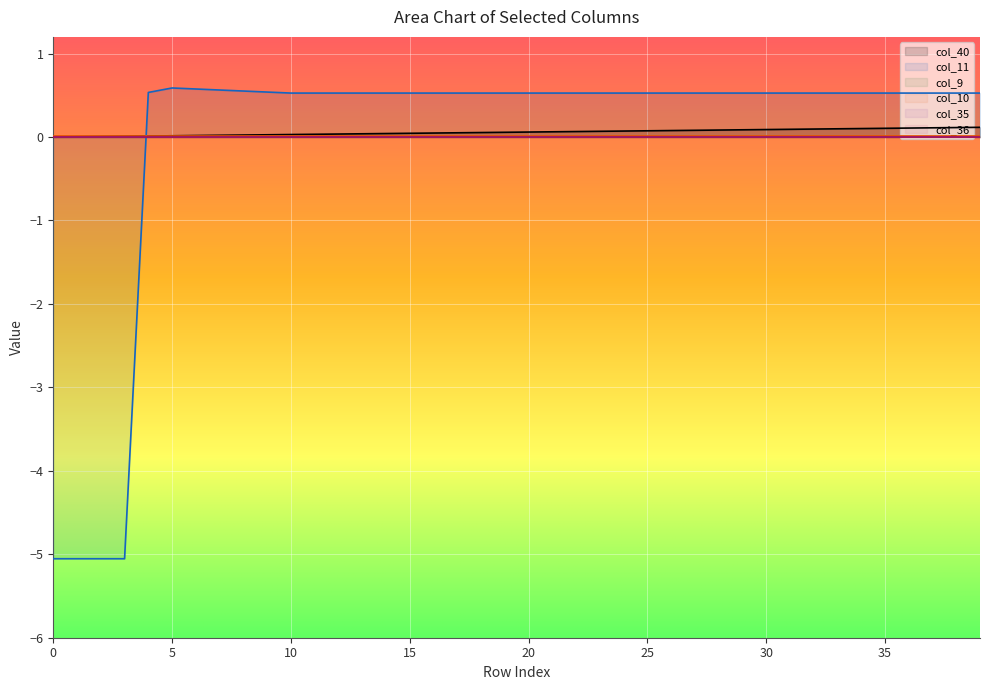

The value of col_11 at 30 is 0.5. True or false?

True